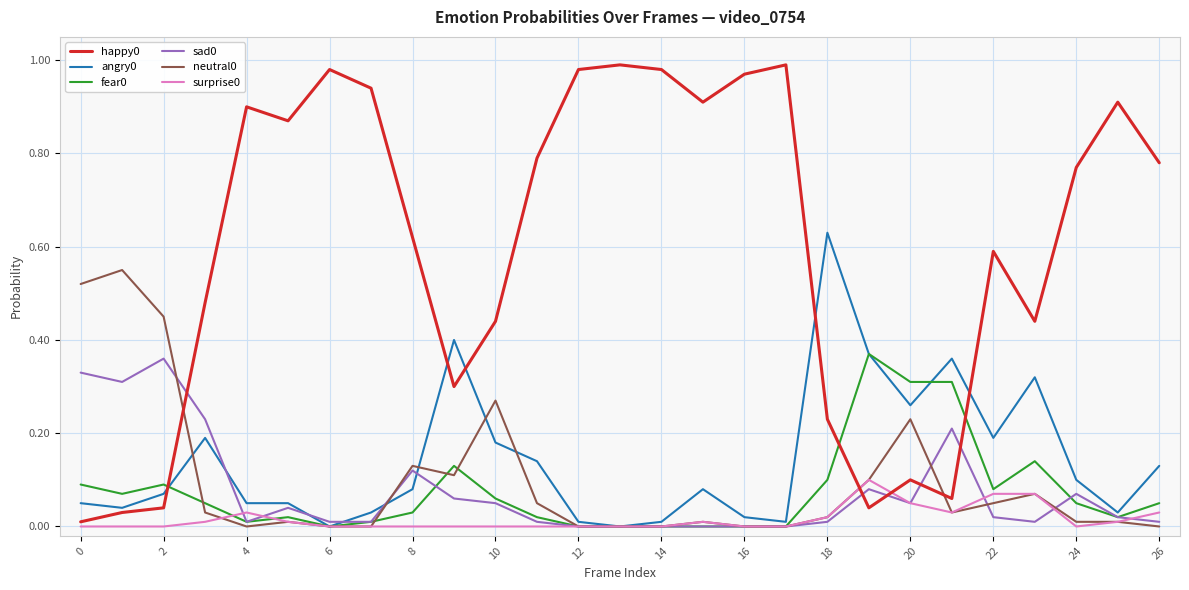

True or false: neutral0 and happy0 intersect in this chart.

True